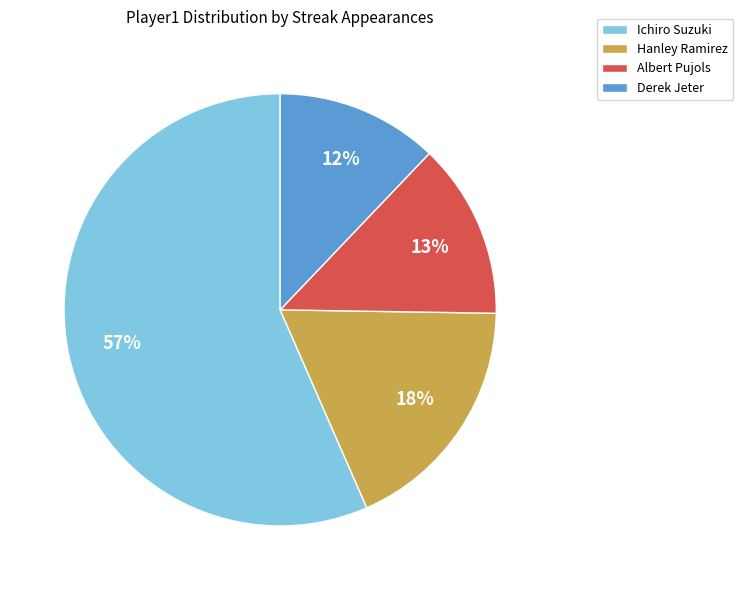

Which category has the smallest portion of the pie?

Derek Jeter